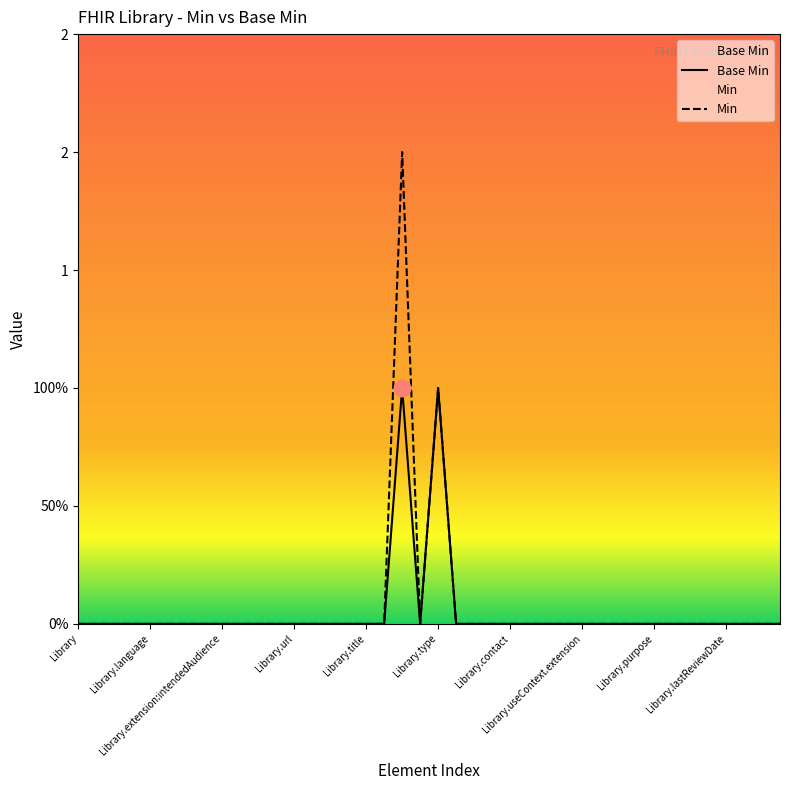

The chart shows a value of 0 at Library.experimental. True or false?

True